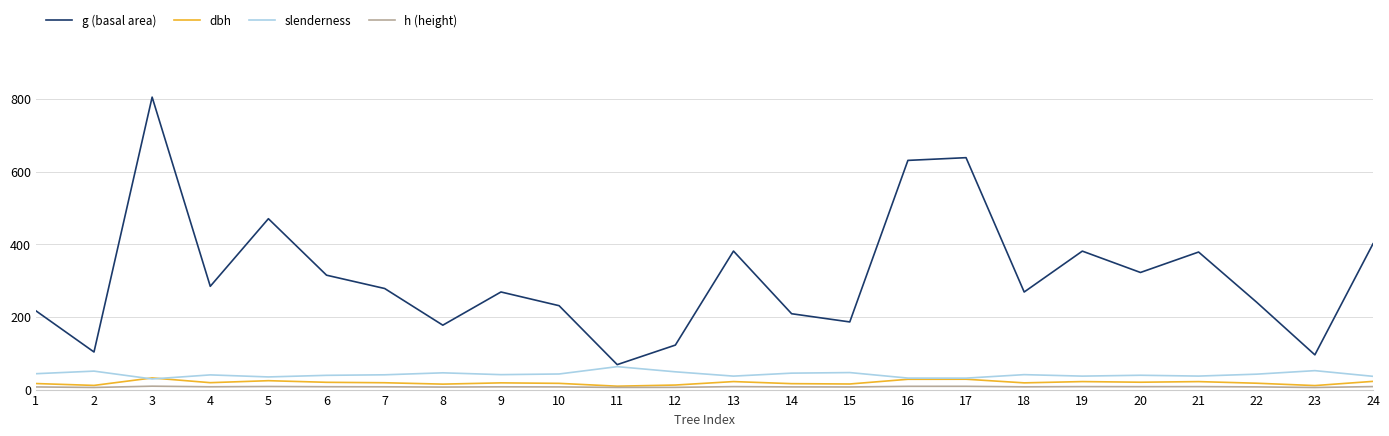

True or false: dbh has more than 1 interior local peaks.

True